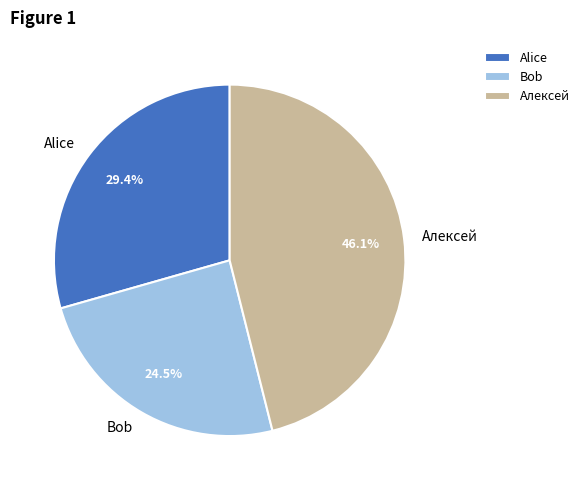

Do Bob and Алексей together represent more than half of the pie?

Yes